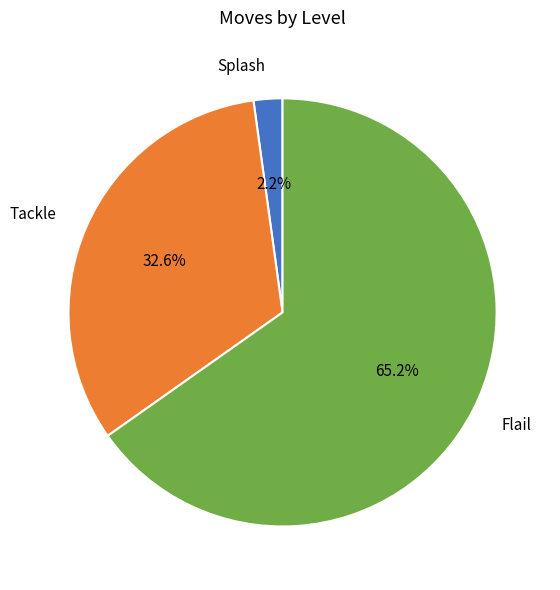

Do Splash and Flail together represent more than half of the pie?

Yes